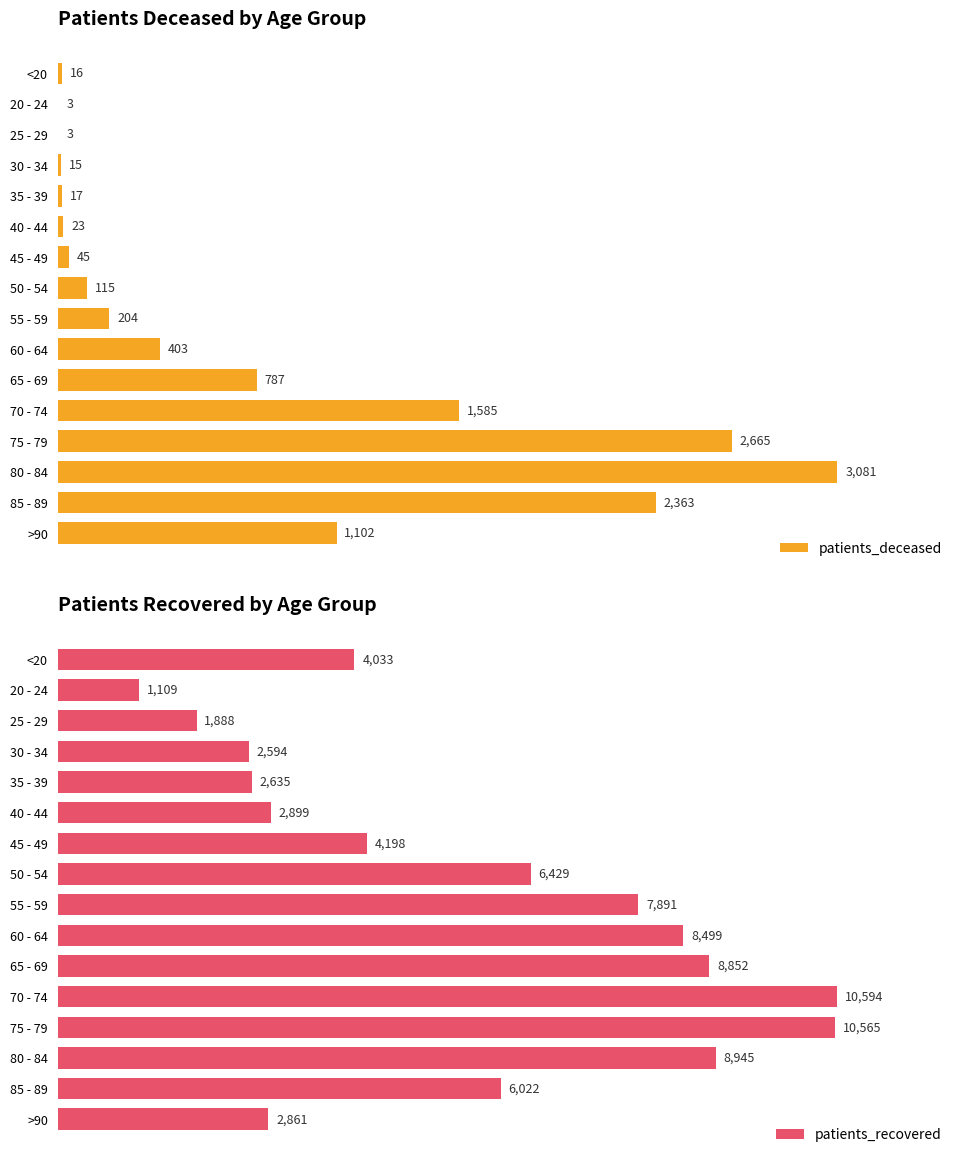

What value does the patients_recovered series have at 2, to the nearest 10?

1890